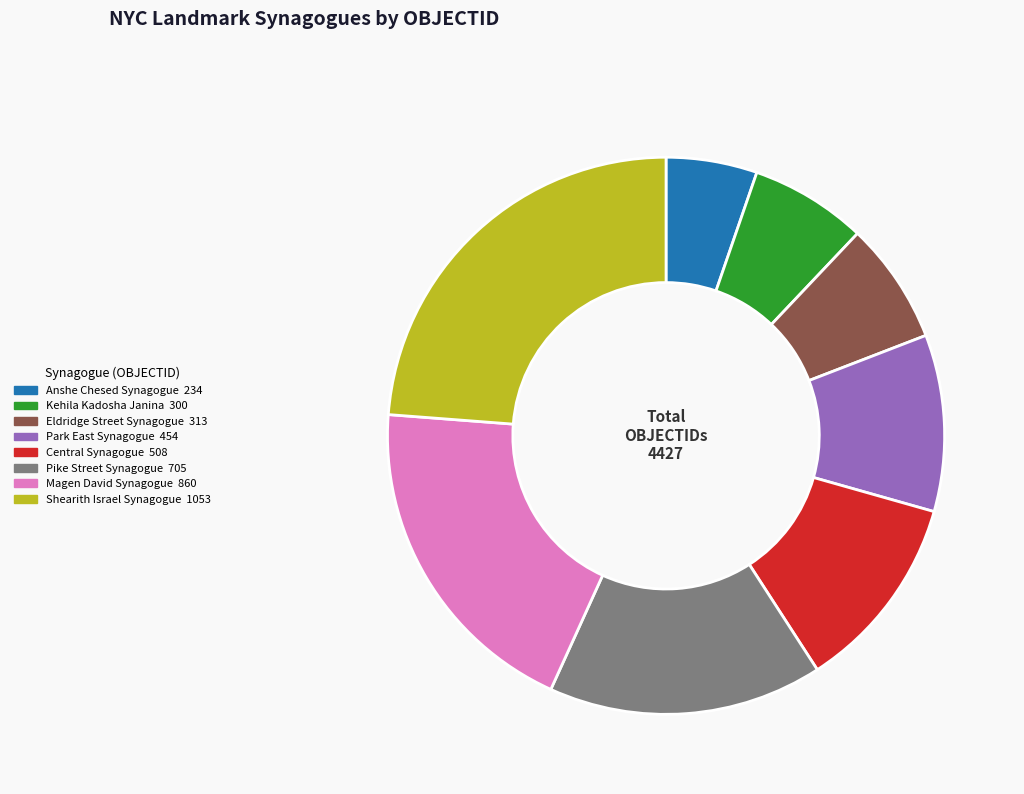

Is there a majority slice in this chart?

No